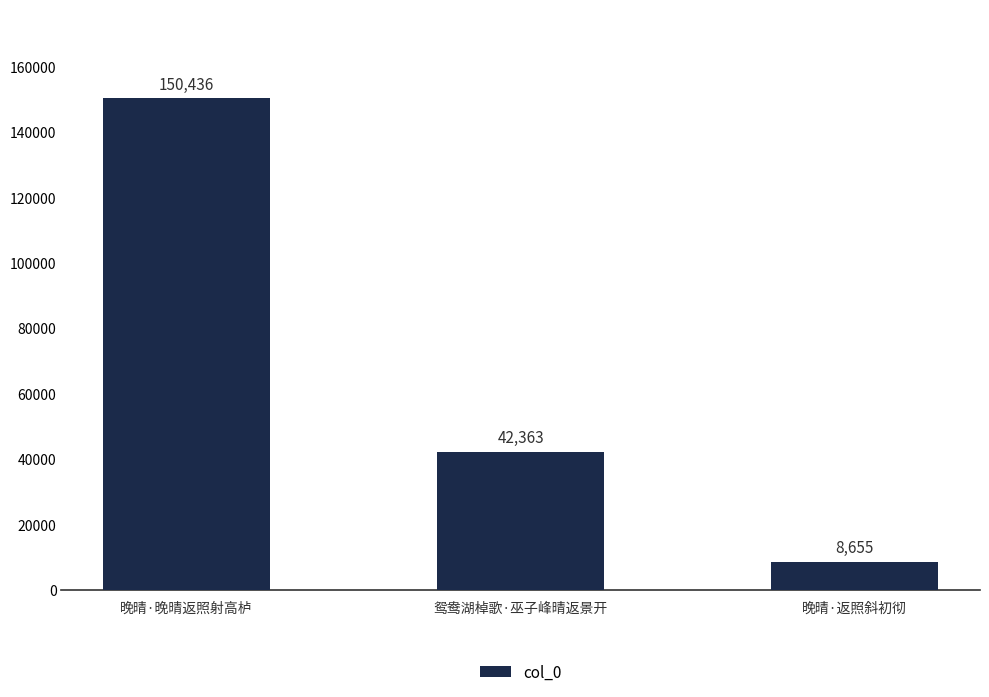

List the labels in order of value, largest first.

晚晴·晚晴返照射高栌, 鸳鸯湖棹歌·巫子峰晴返景开, 晚晴·返照斜初彻